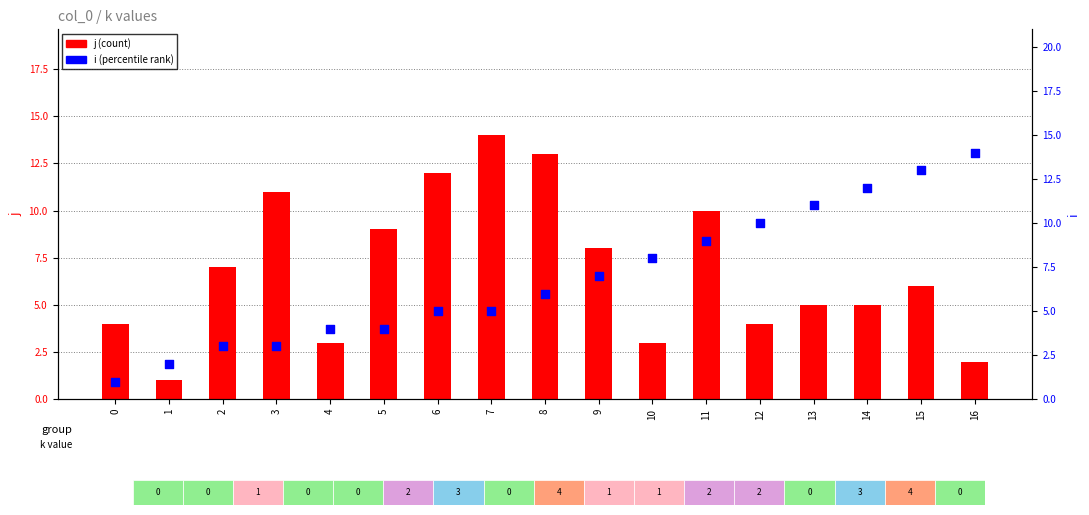

What is the total value across all series at 13?

16